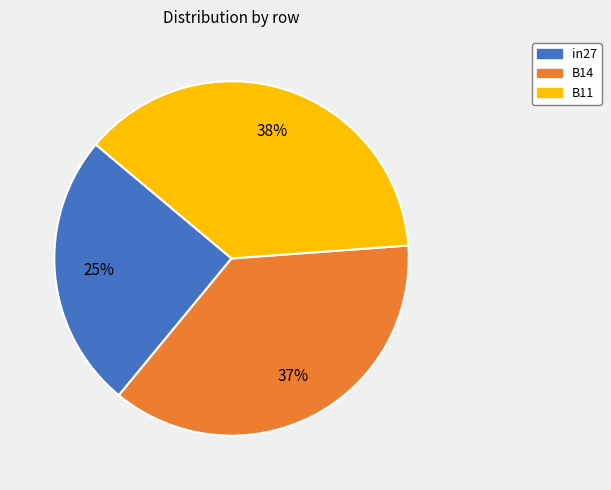

To the nearest percent, what percentage of the pie is B14?

37%